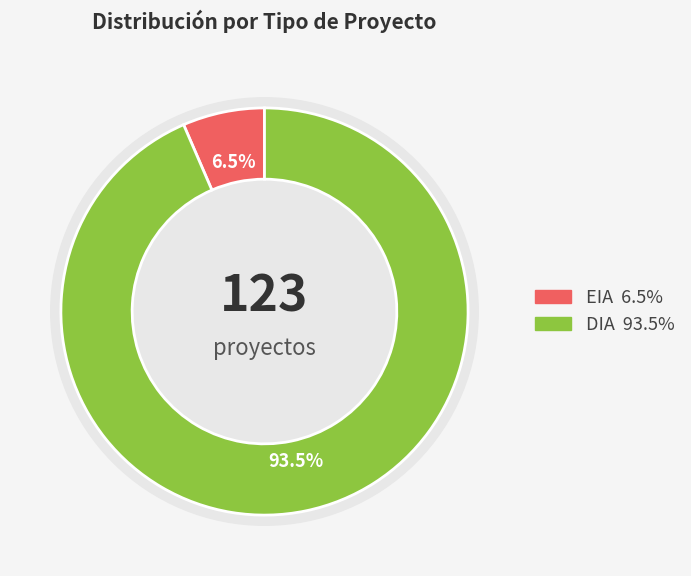

Is it true that DIA is 80% of the pie?

False